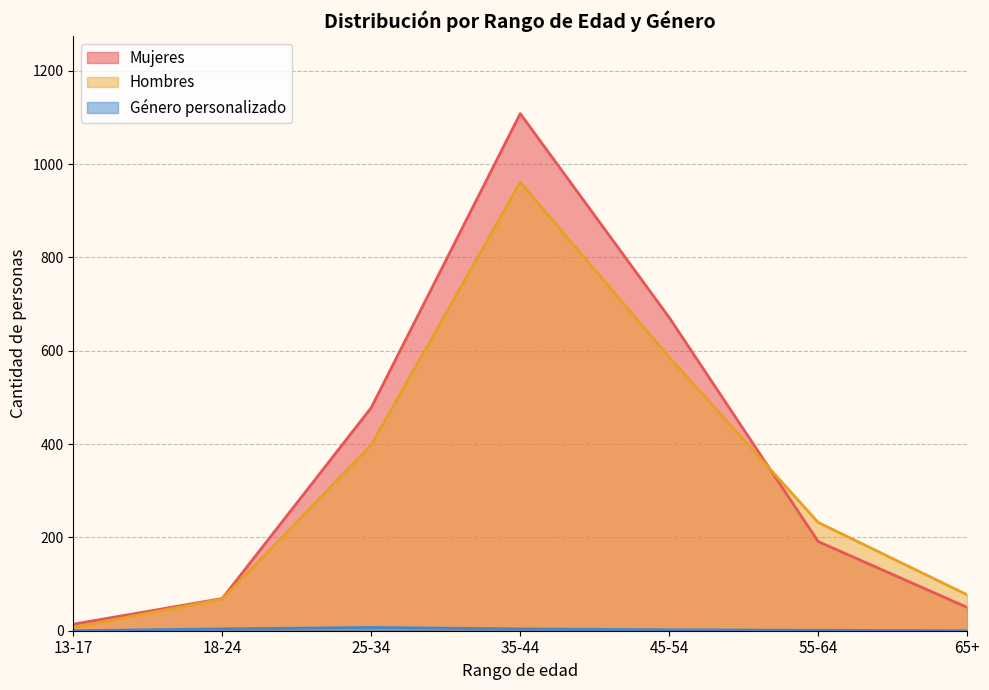

What is the average value of the Mujeres series?

369